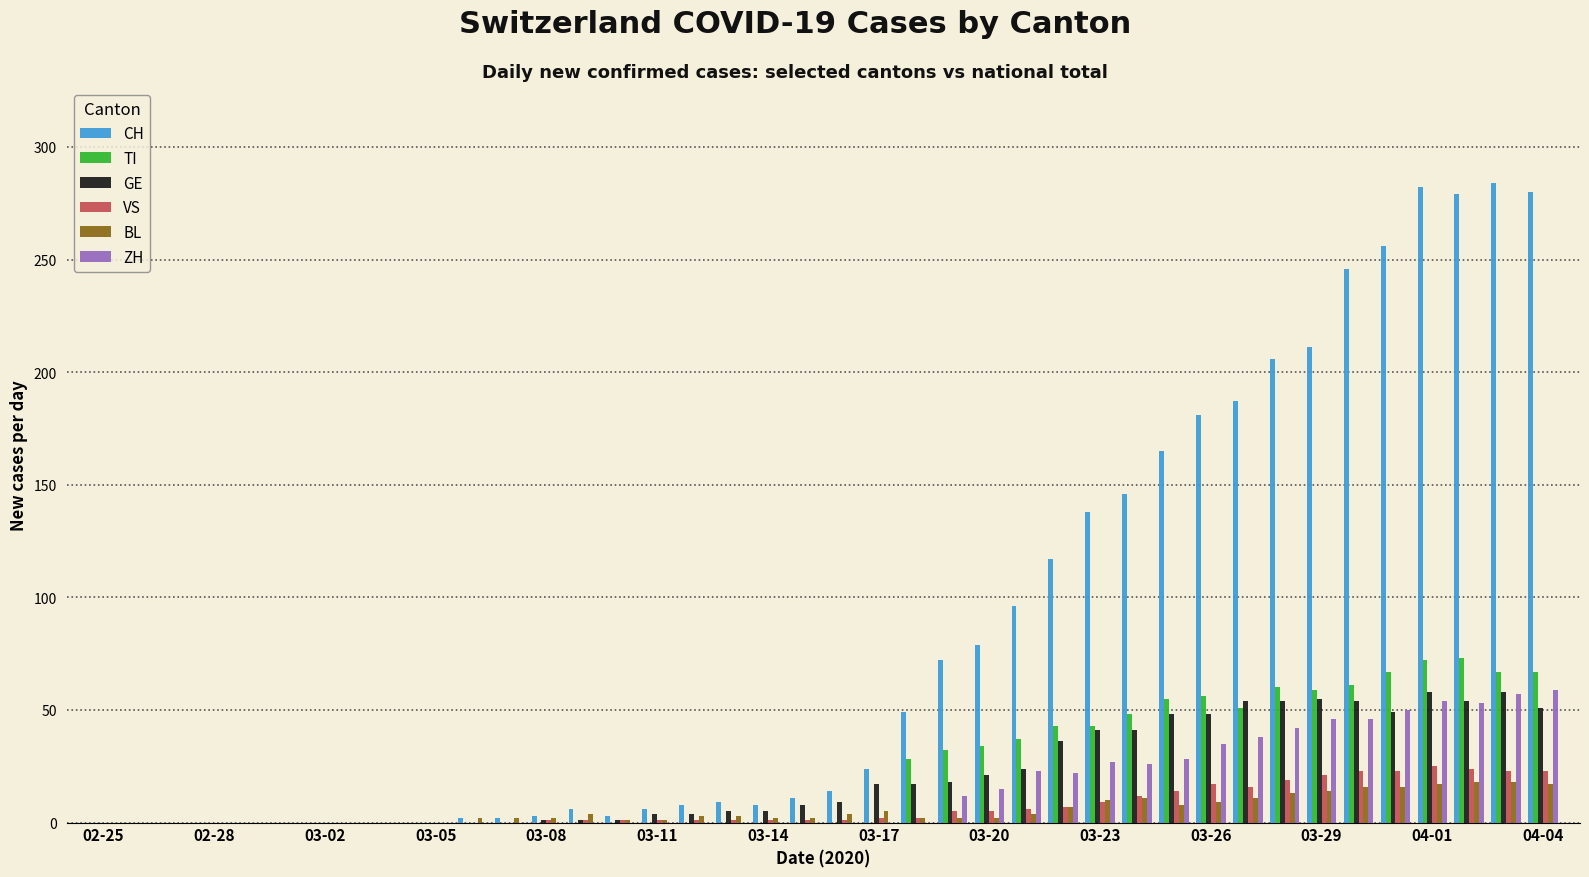

What is the average value of the GE series?

21